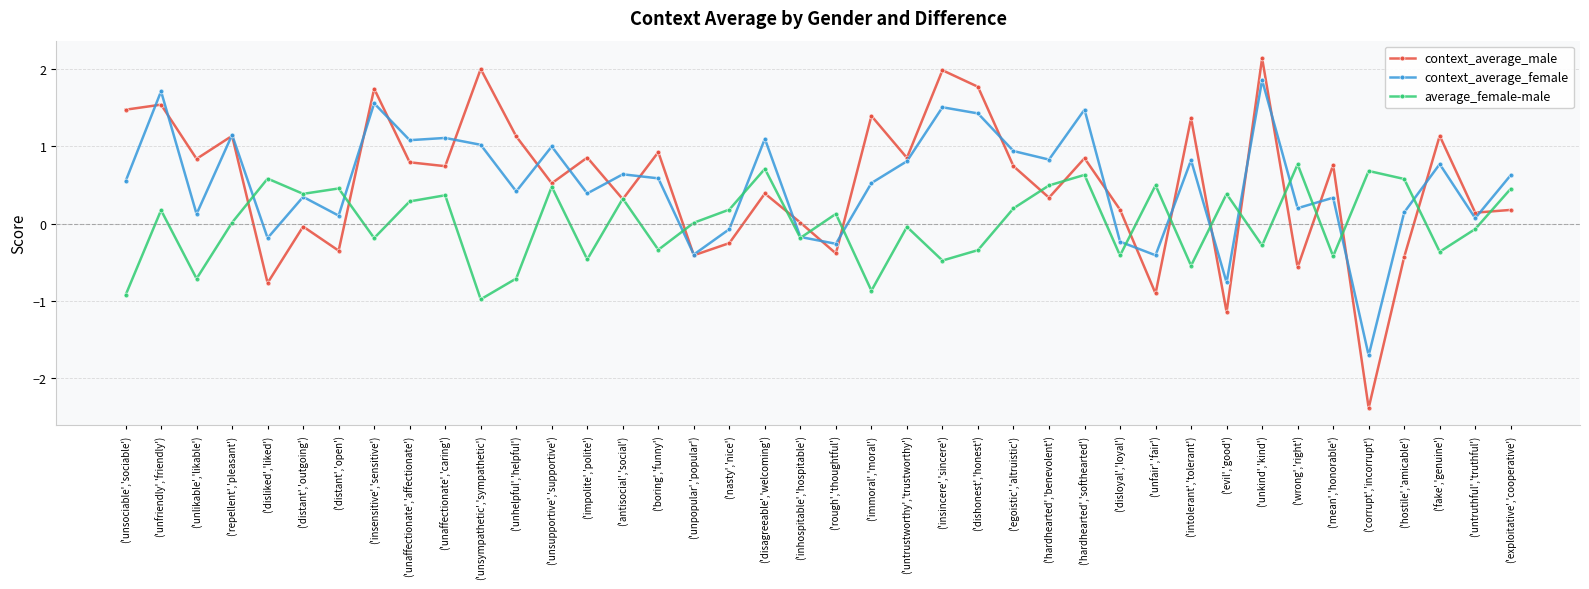

True or false: context_average_female has a value of 1.4 at ('egoistic','altruistic').

False